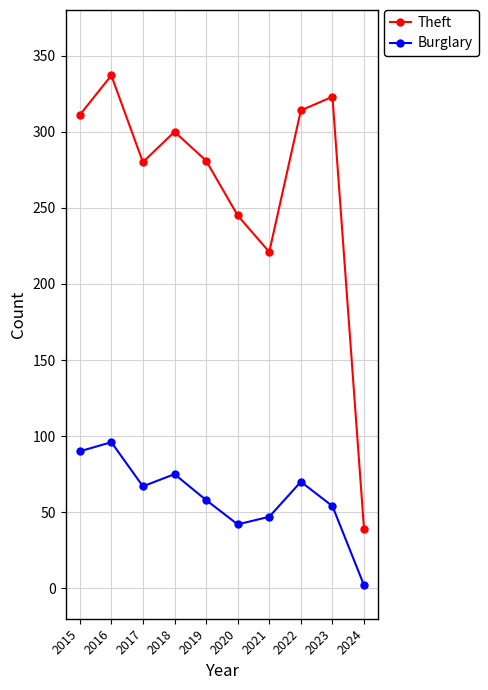

Which series has the largest total across all categories?

Theft